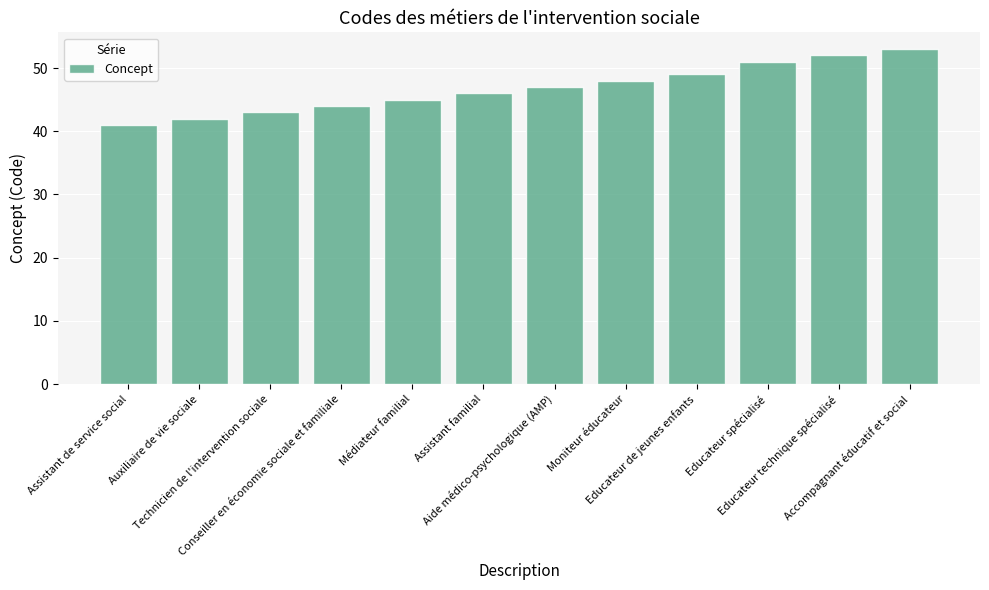

What is the difference between the values at Educateur technique spécialisé and Médiateur familial?

7